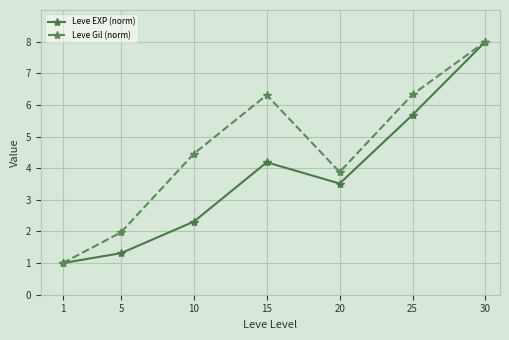

List the series in order of their overall mean, highest first.

Leve Gil (norm), Leve EXP (norm)